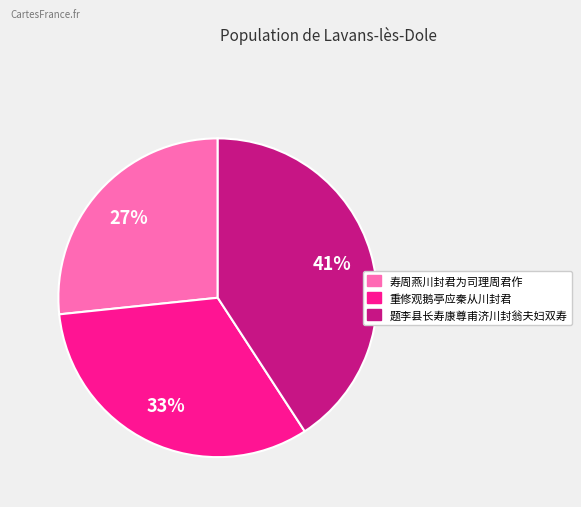

True or false: 寿周燕川封君为司理周君作 accounts for 27% of the total.

True